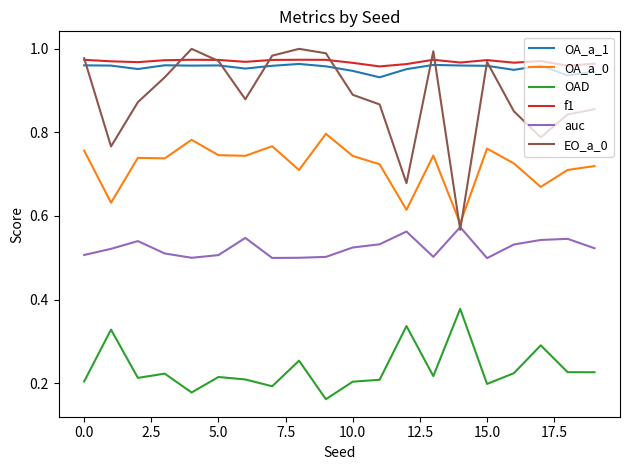

What is the sum of all auc values?

10.5